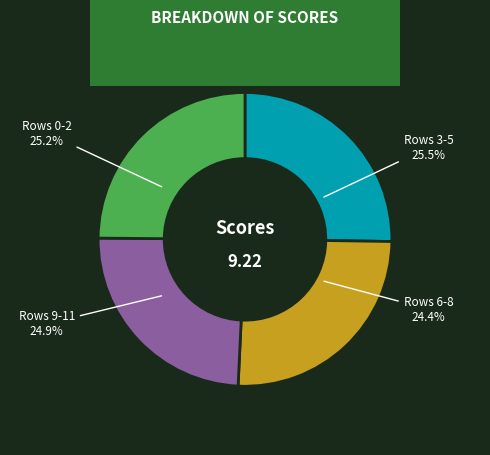

To the nearest percent, what is the difference between the largest and smallest slice percentages?

1%